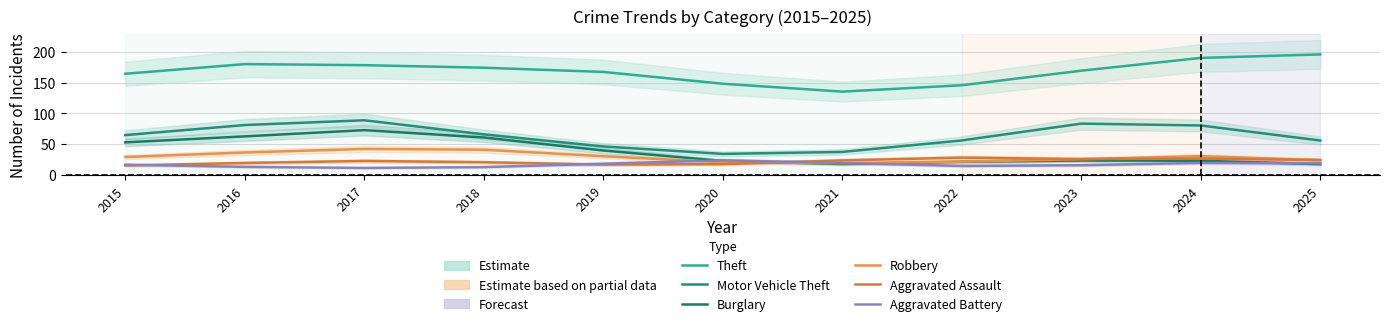

Is it true that Robbery equals 36.1 at 2016?

True